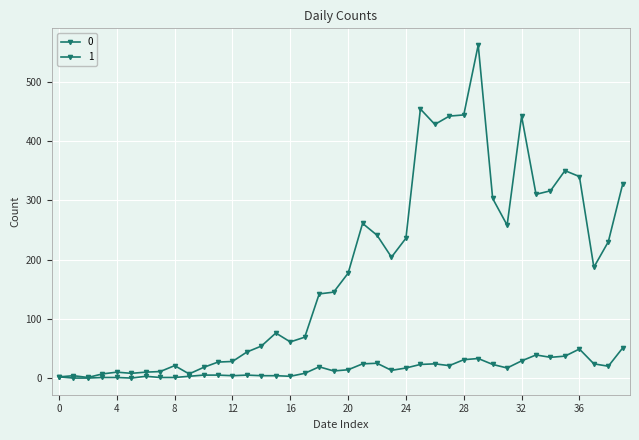

Reading left to right, list all the values displayed in this chart.

0: 2	4	1	7	10	8	10	11	21	7	18	27	28	44	54	76	61	69	142	145	177	261	241	204	236	454	428	442	444	562	303	258	442	310	316	350	340	187	230	328
1: 2	0	0	1	1	0	3	1	1	3	5	5	4	5	4	4	3	8	19	12	14	24	25	13	17	23	24	21	31	33	23	17	29	39	35	37	49	24	20	51